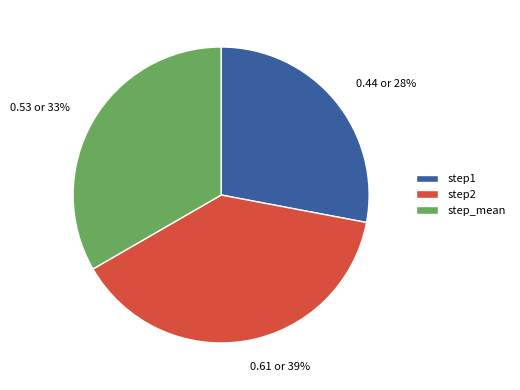

Count the number of slices in the pie.

3